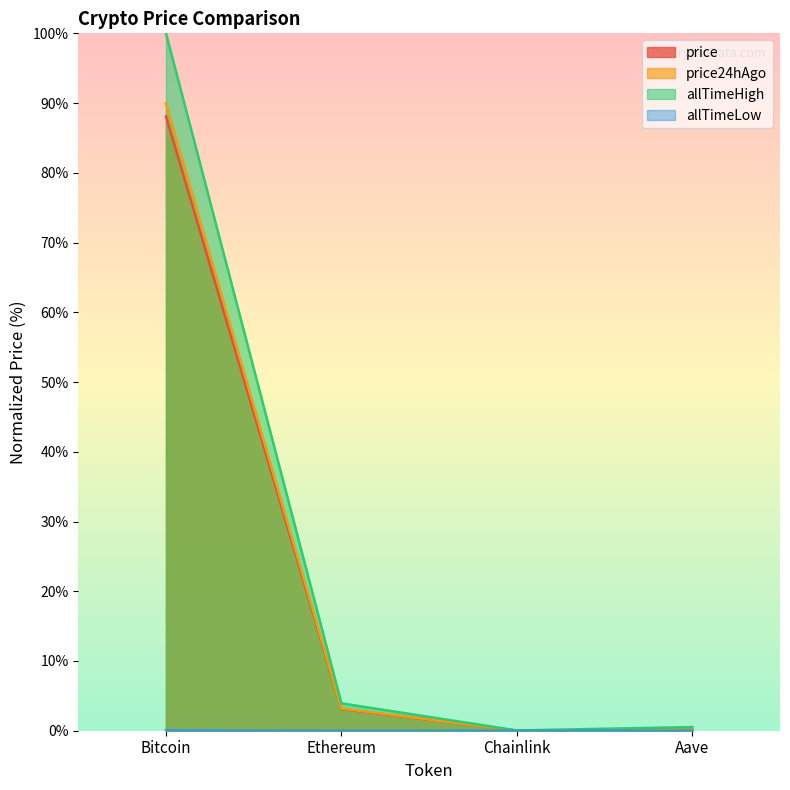

Which series has the largest total across all categories?

allTimeHigh